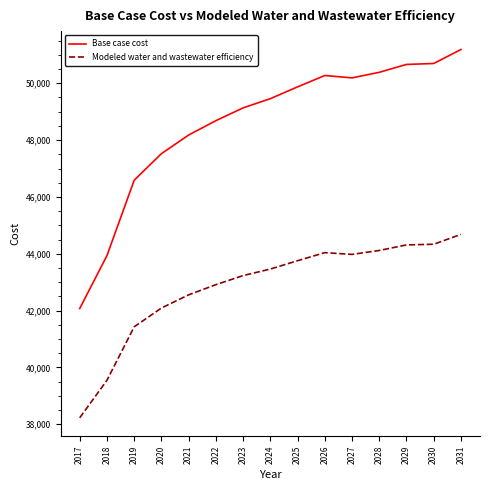

What is the difference between the second highest and second lowest values in the Base case cost series?

6761.4